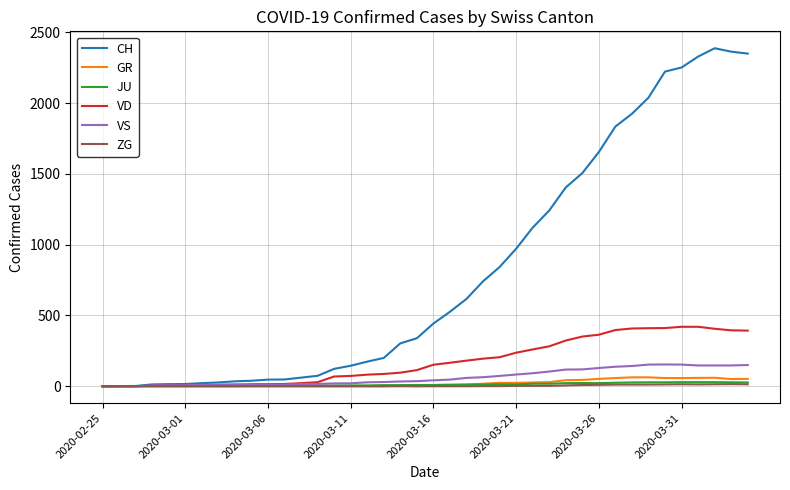

Does the chart have visible grid lines?

Yes